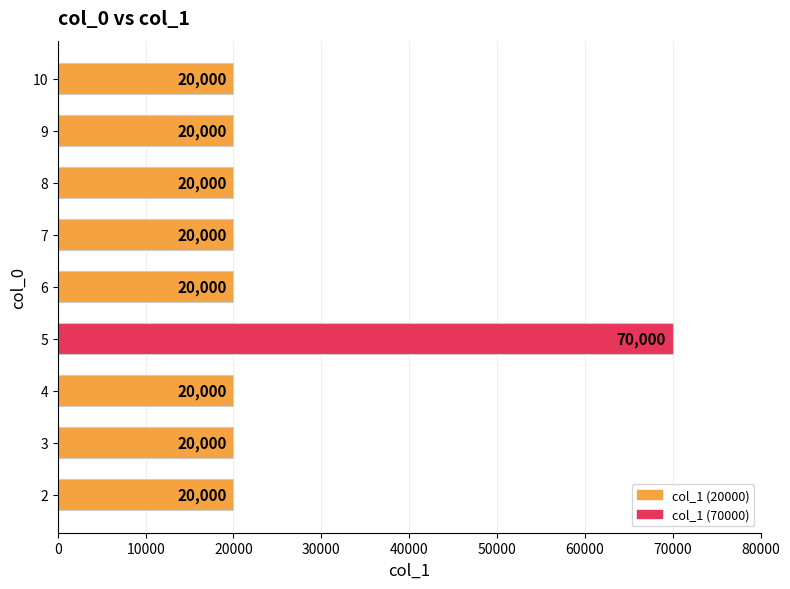

Read the value at 4, to the nearest 10.

20000